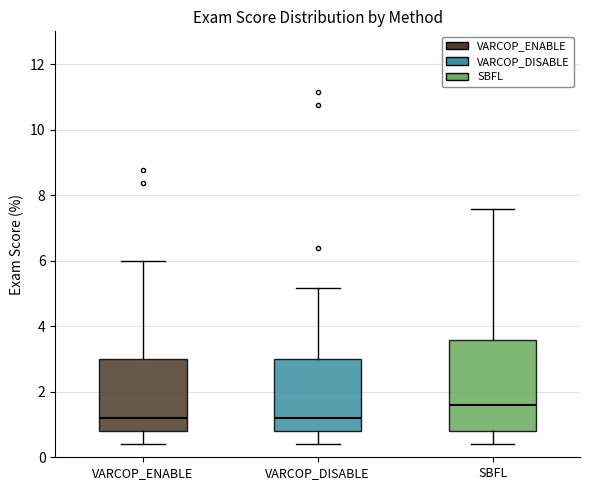

Comparing the boxes themselves (not the whiskers), which one is the tallest?

SBFL